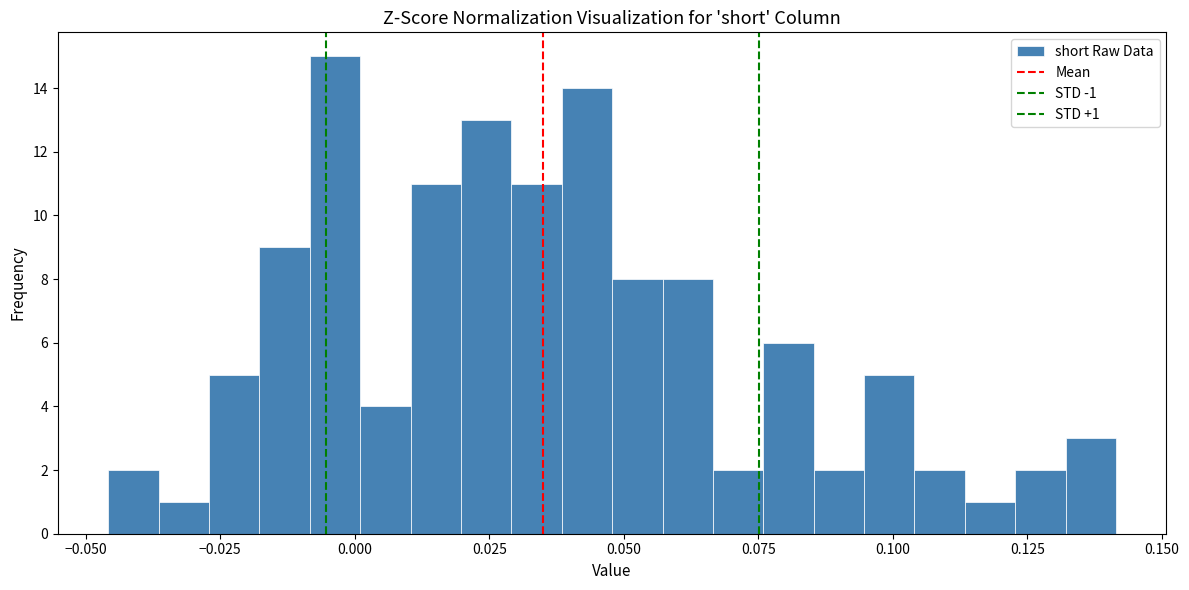

Around what value on the x-axis is the tallest bar? Give the approximate position of its centre, as read against the axis.

-0.005